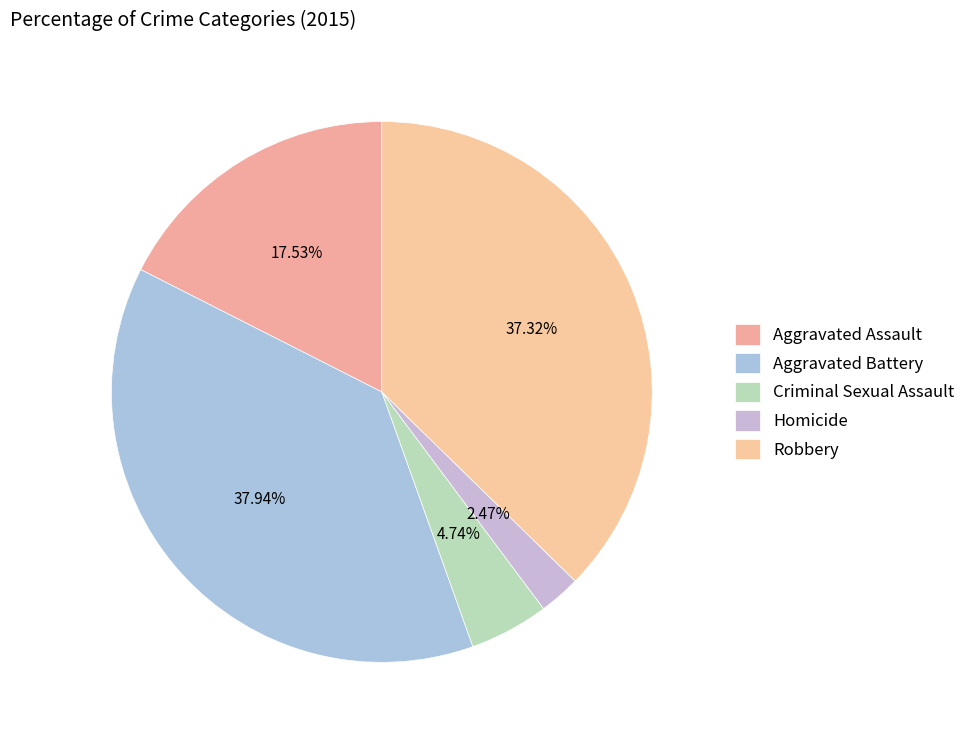

Combined, do Aggravated Battery and Robbery account for over 50%?

Yes